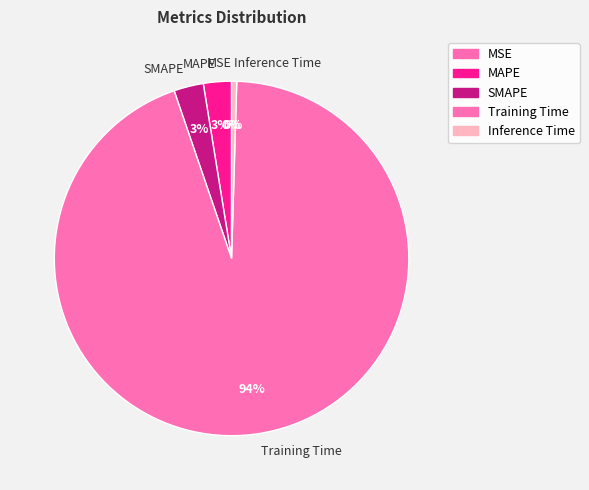

To the nearest percent, what is the difference between the largest and smallest slice percentages?

94%